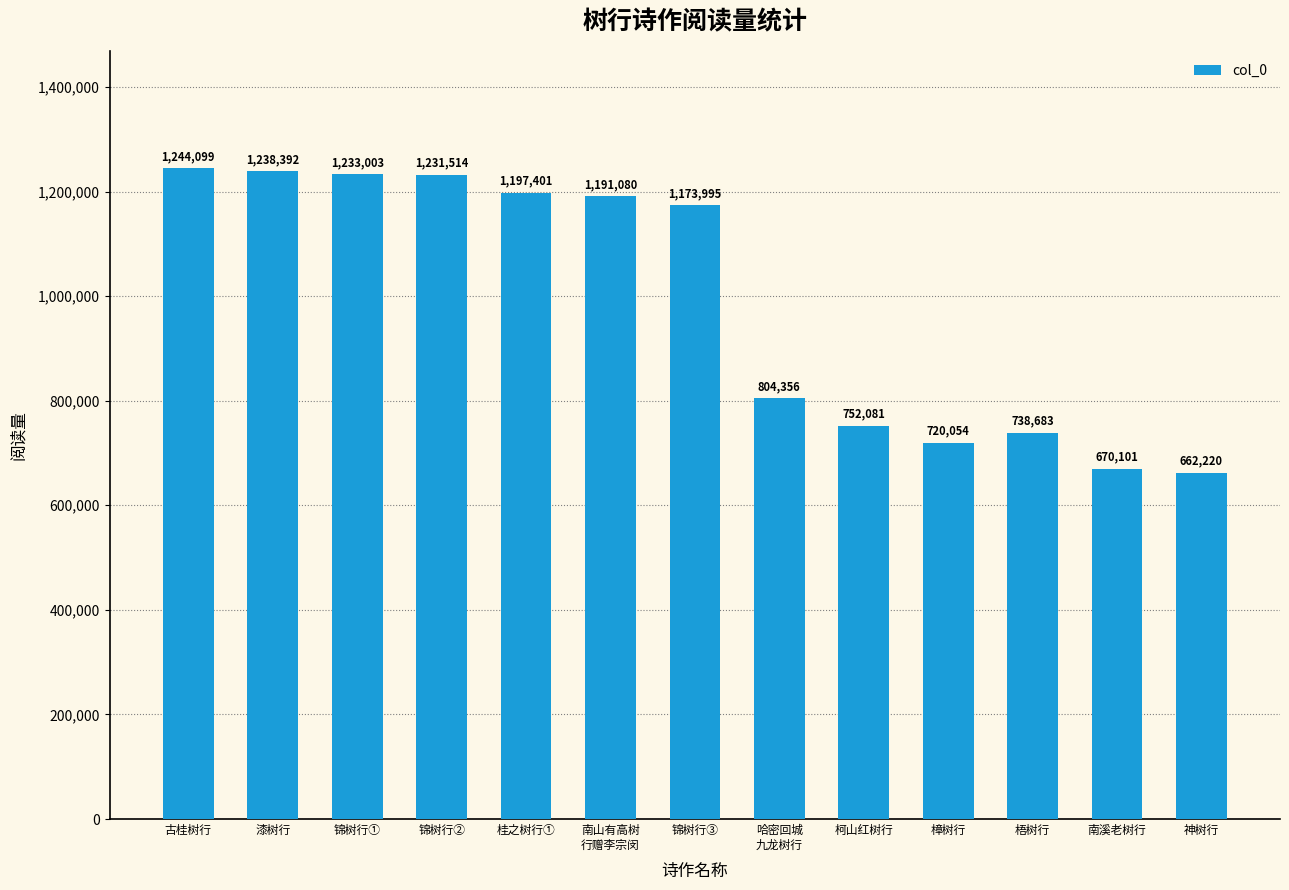

True or false: the data shows 398379 at 柯山红树行.

False